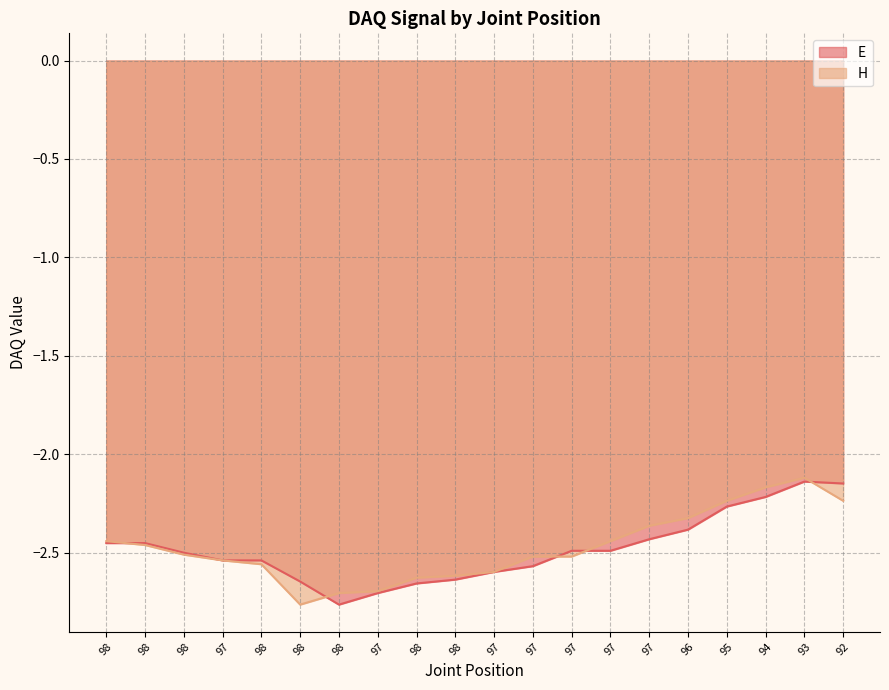

Which label corresponds to the largest value in the chart?

93